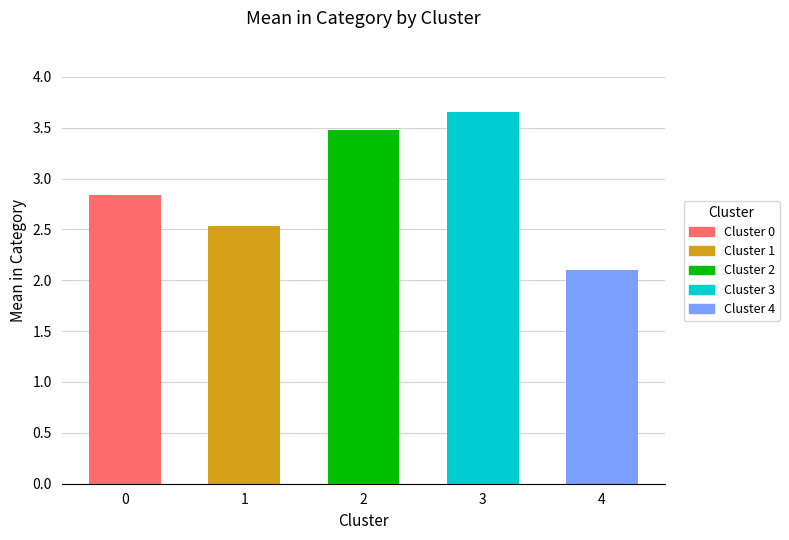

Does the chart contain stacked bars?

No